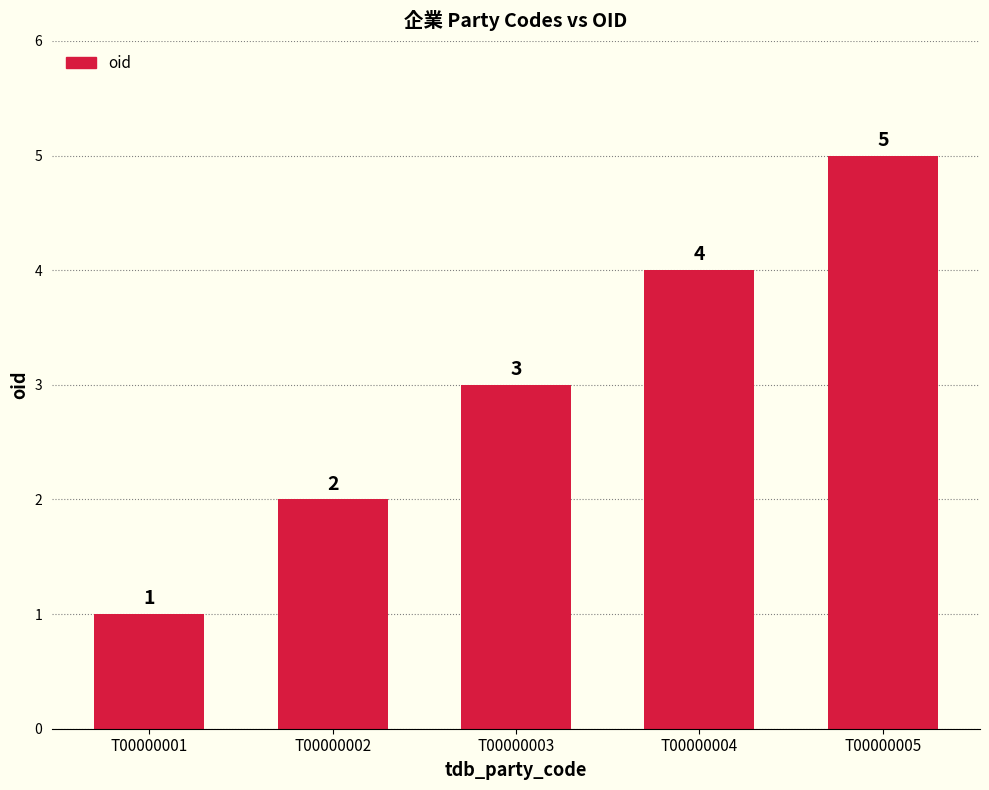

Rank the categories by value from highest to lowest.

T00000005, T00000004, T00000003, T00000002, T00000001